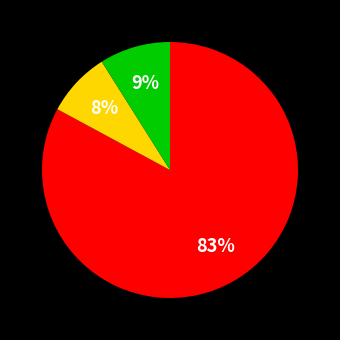

How many slices are in this pie chart?

3